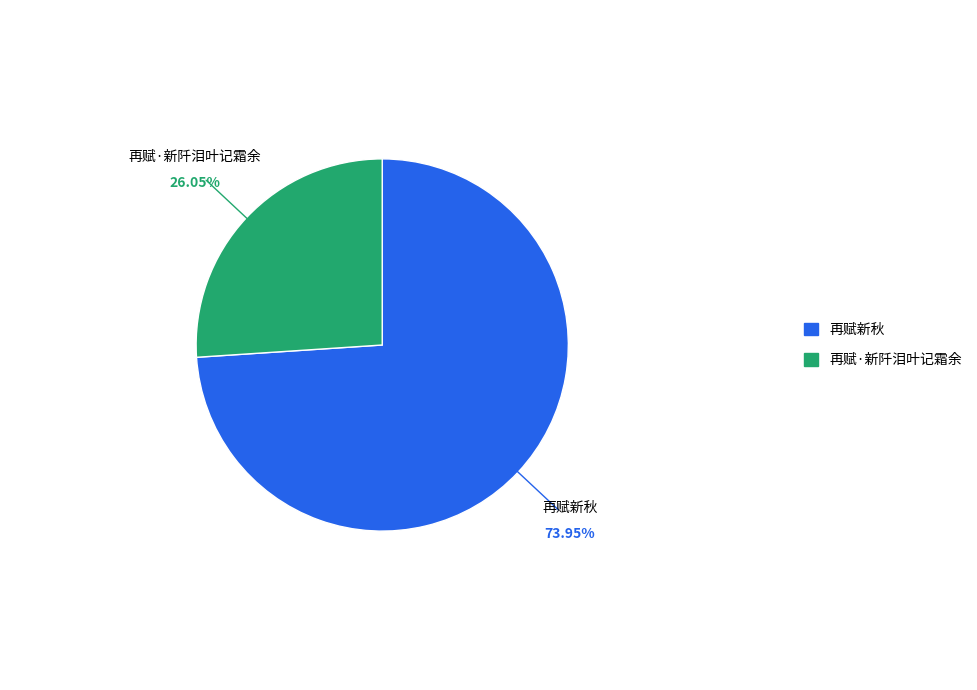

Between 再赋新秋 and 再赋·新阡泪叶记霜余, which is larger?

再赋新秋